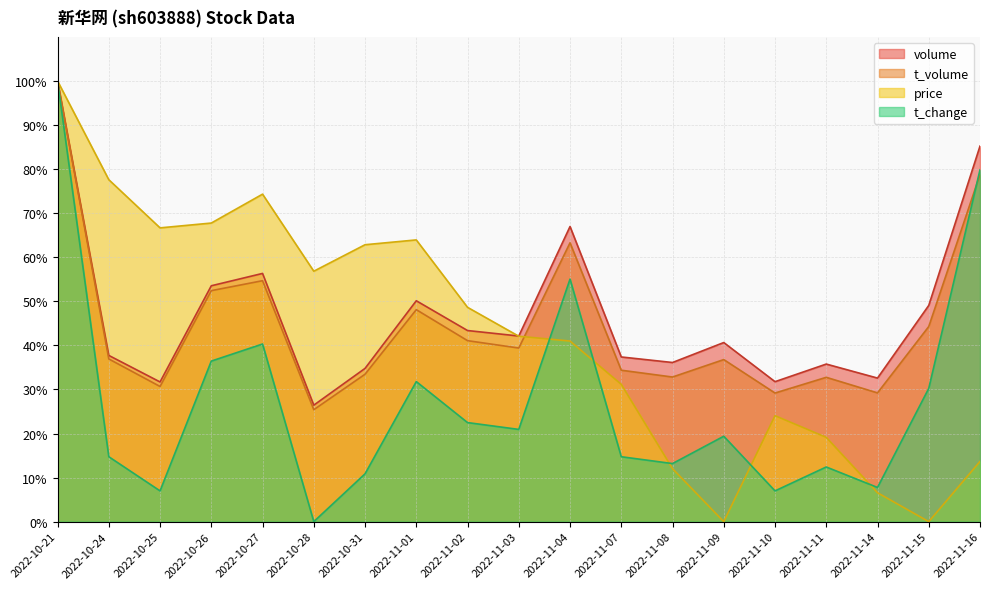

True or false: t_volume has a value of 109.1 at 2022-11-04.

False